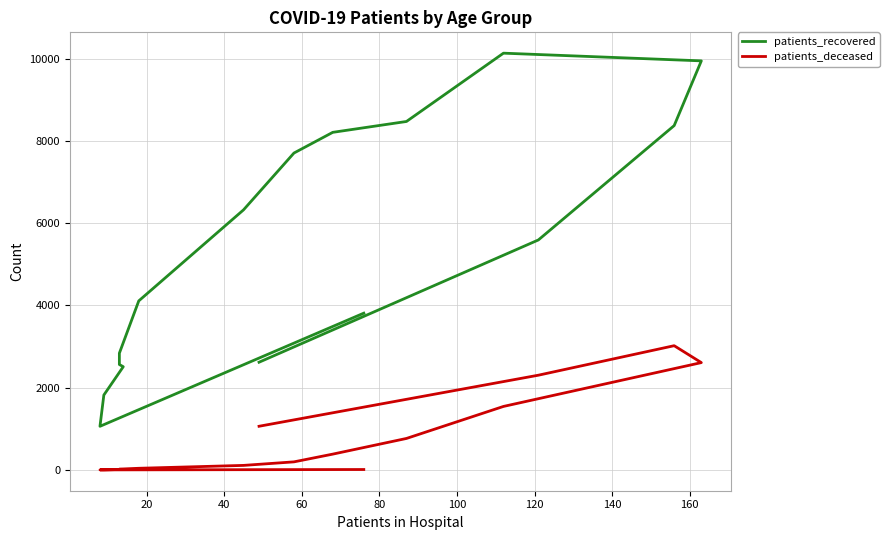

The value of patients_deceased at 0 is 18. True or false?

False